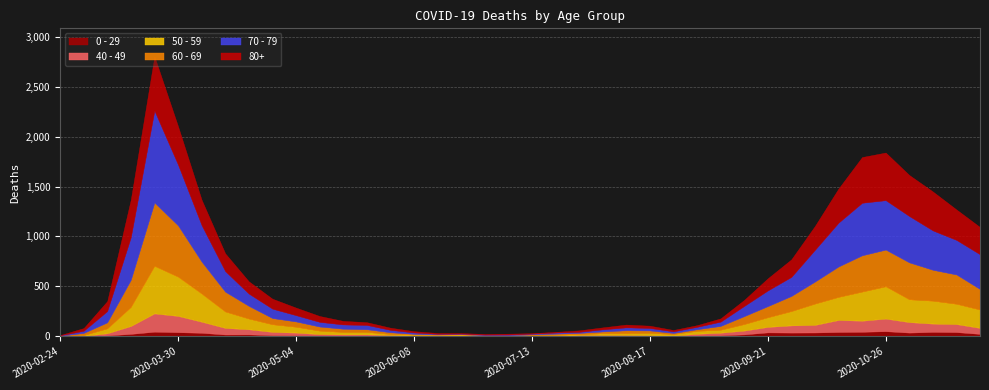

What are all the series names shown in the legend?

0 - 29, 40 - 49, 50 - 59, 60 - 69, 70 - 79, 80+